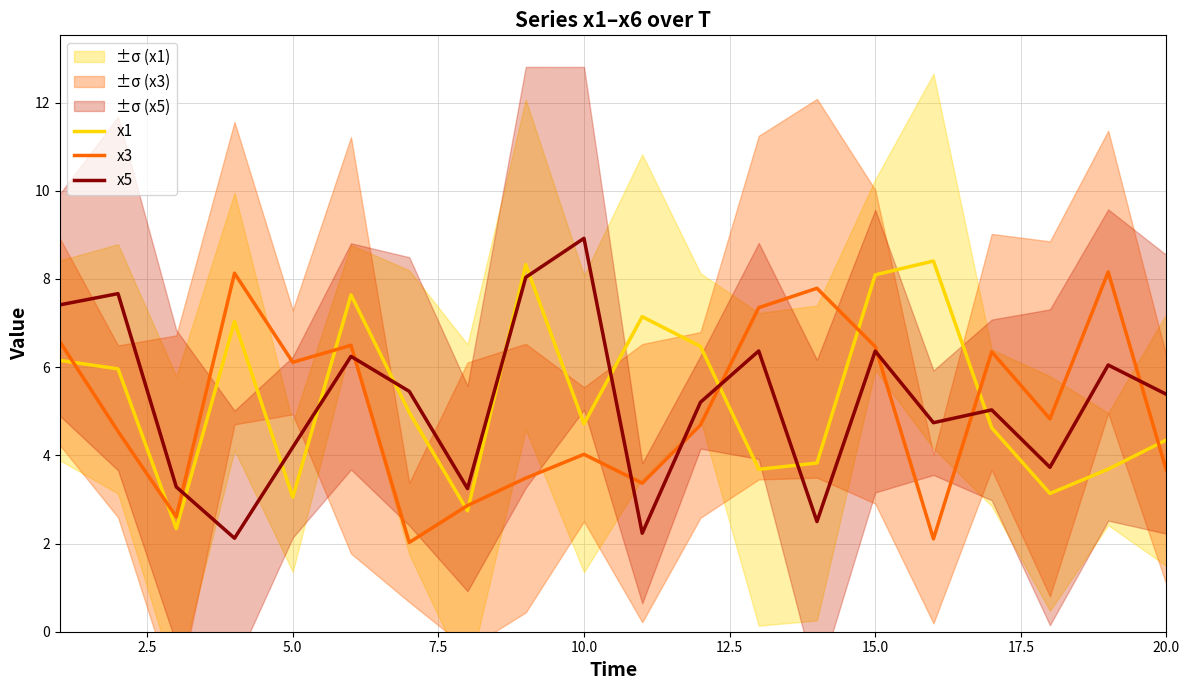

True or false: x1 and x3 cross at least once.

True